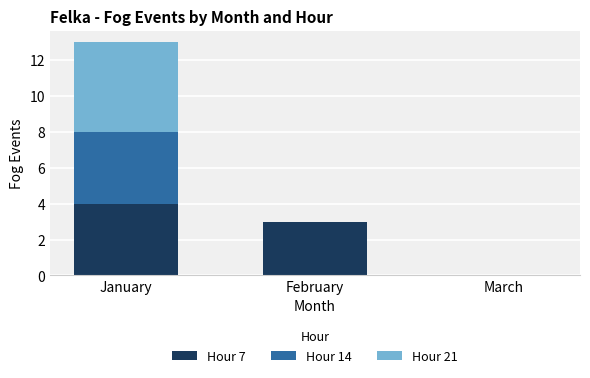

Read the Hour 7 value at February.

3